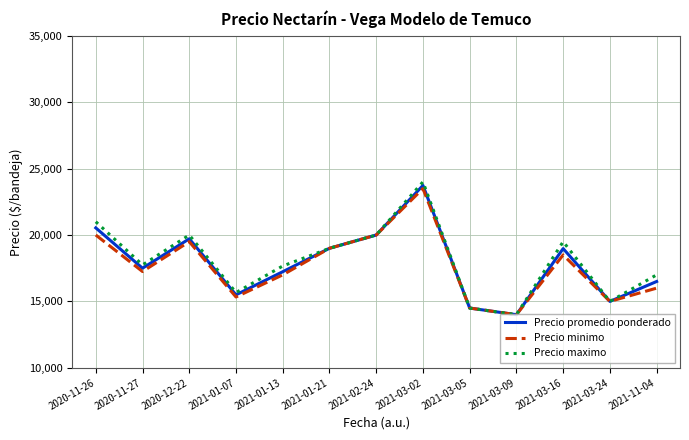

What is the spread (max minus min) of values at 2021-01-07?

333.3